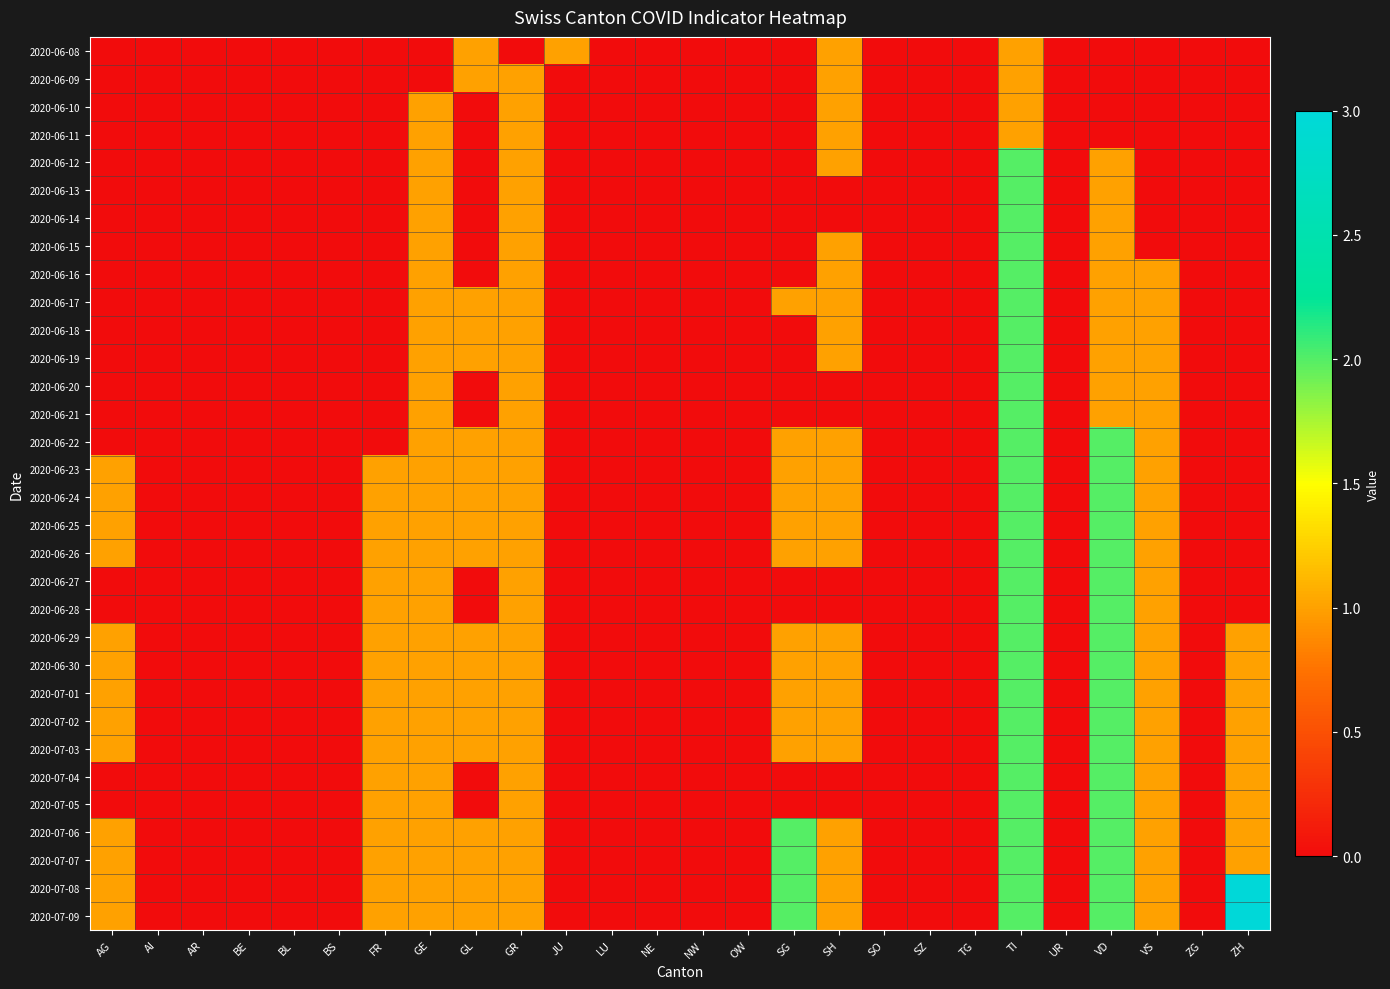

At which category is the sum across all series the highest?

TI